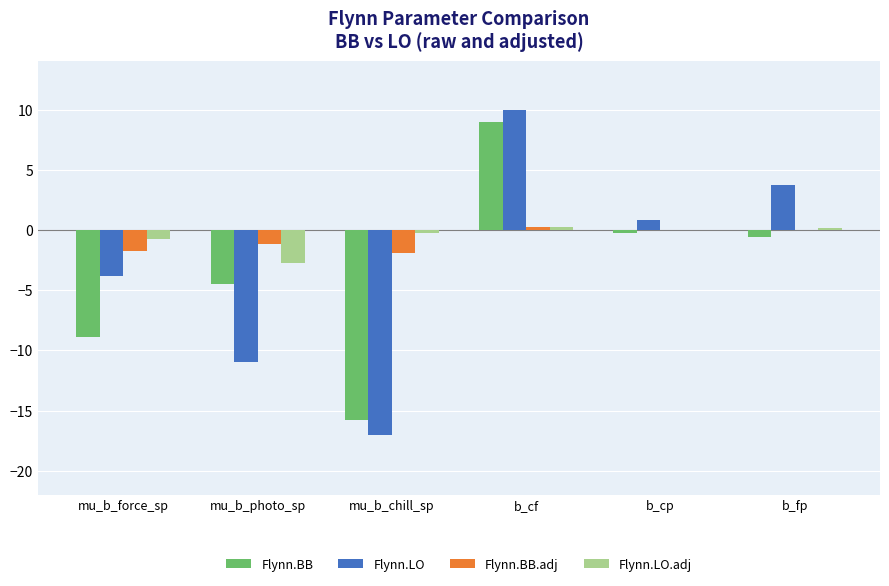

Does the chart contain stacked bars?

No